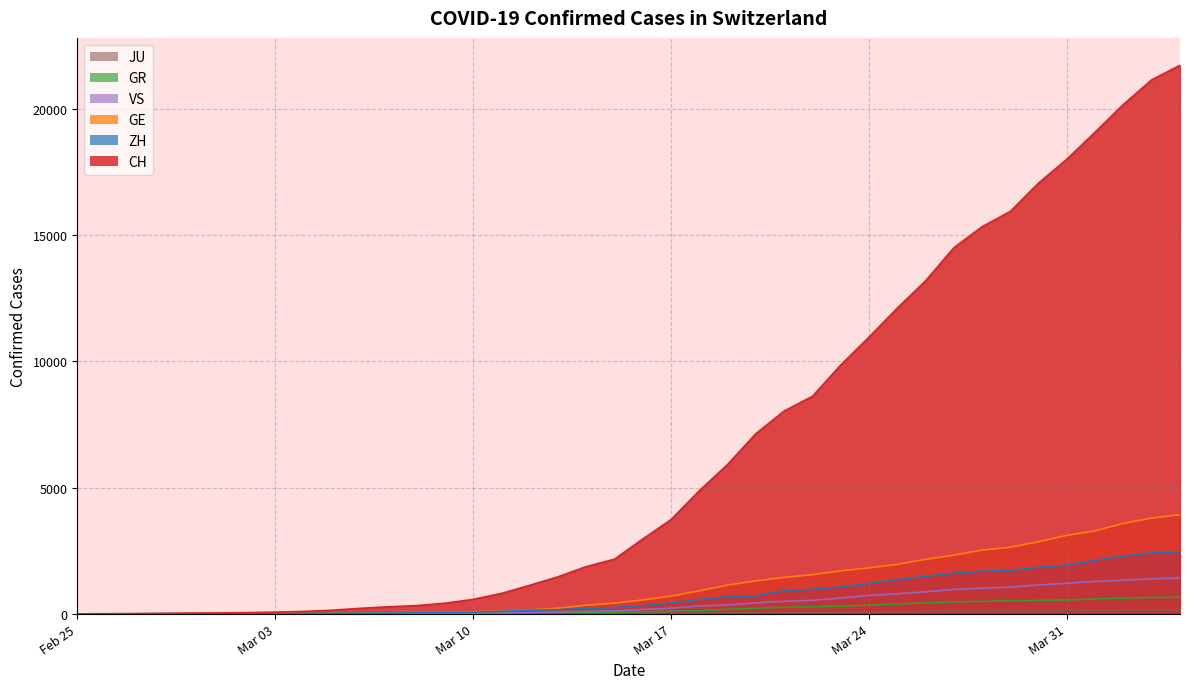

How many values in the JU series exceed 25?

19